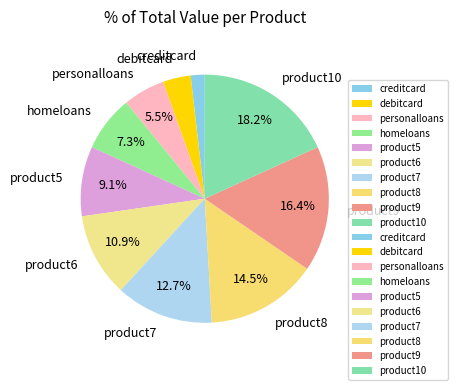

Count the number of slices in the pie.

10